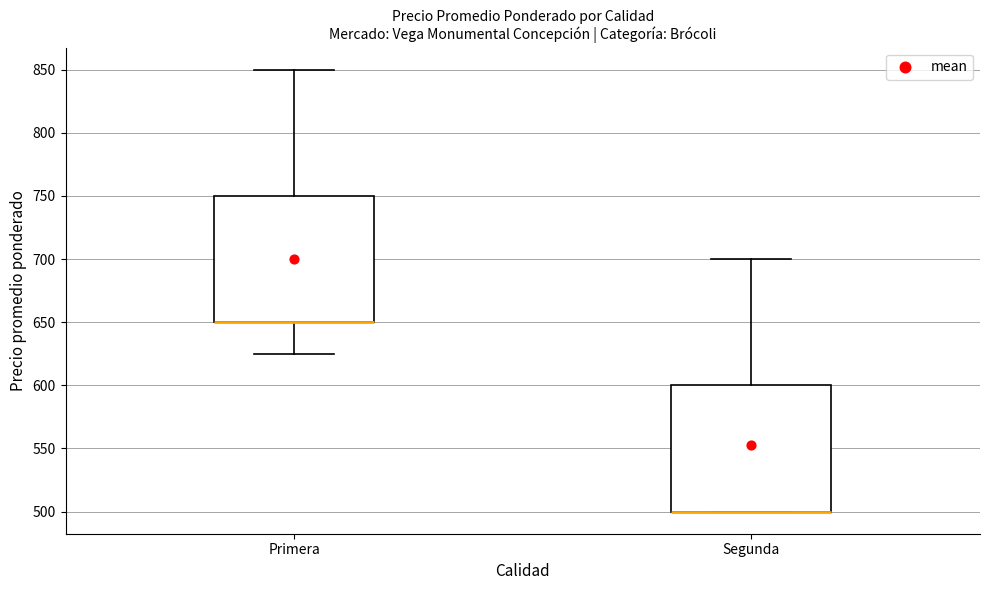

Where is the upper edge of the box for Segunda on the y-axis? The values are not printed on the chart, so give them approximately, as read against the axis.

600